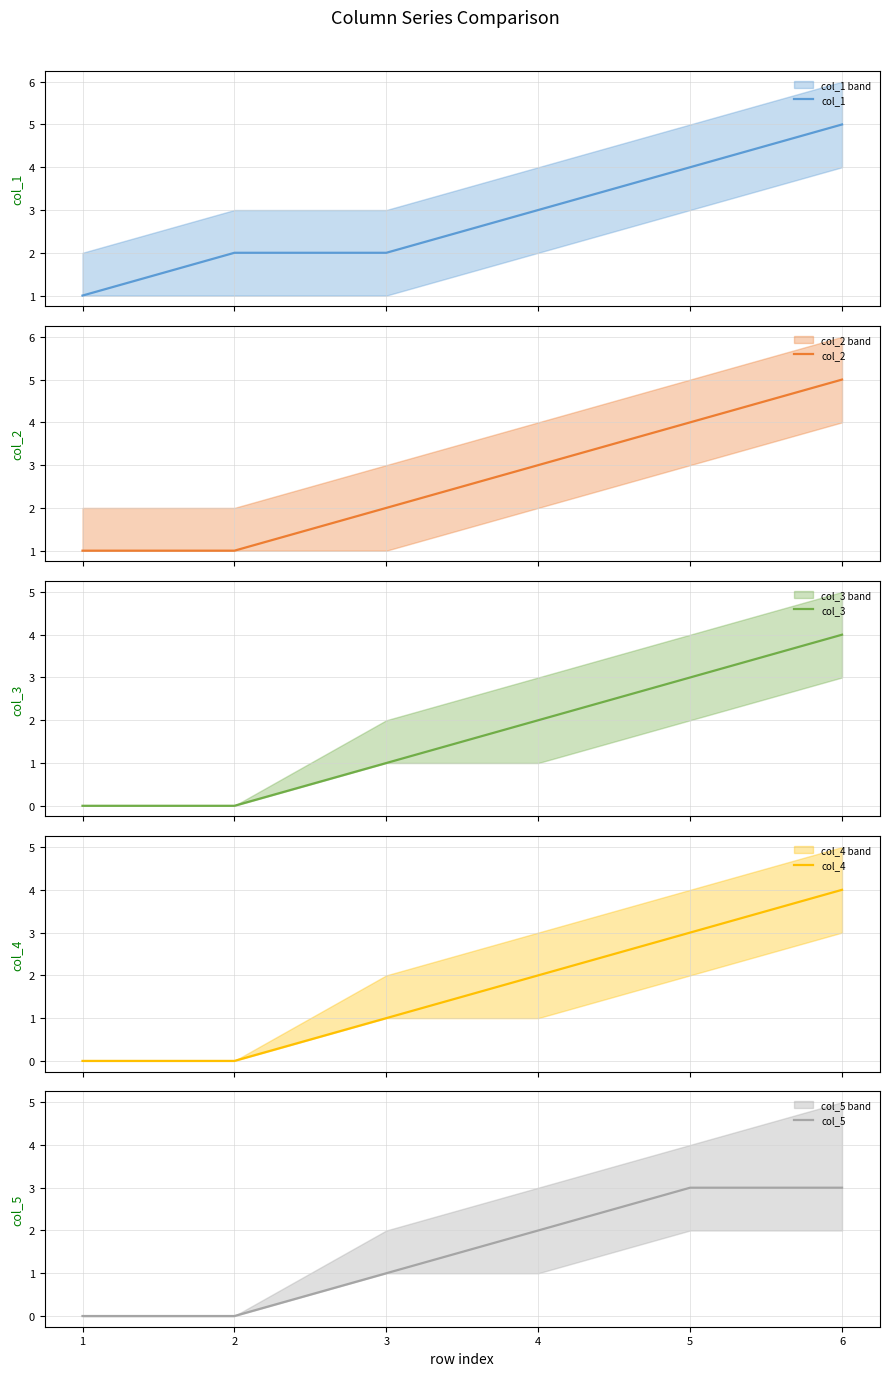

Where is col_5 nearest to the value 1?

3